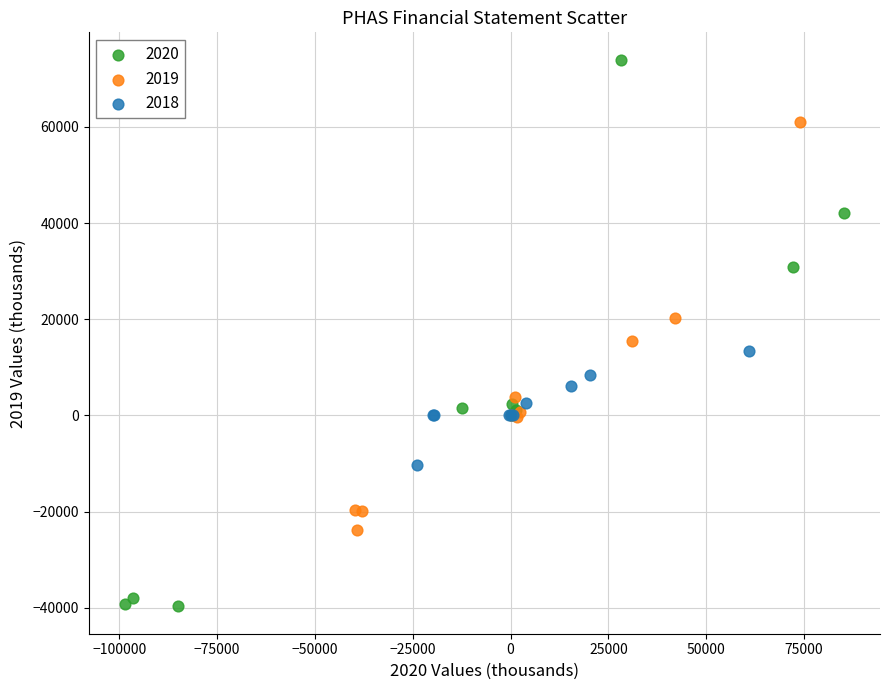

Which series reaches the maximum Y coordinate?

2020